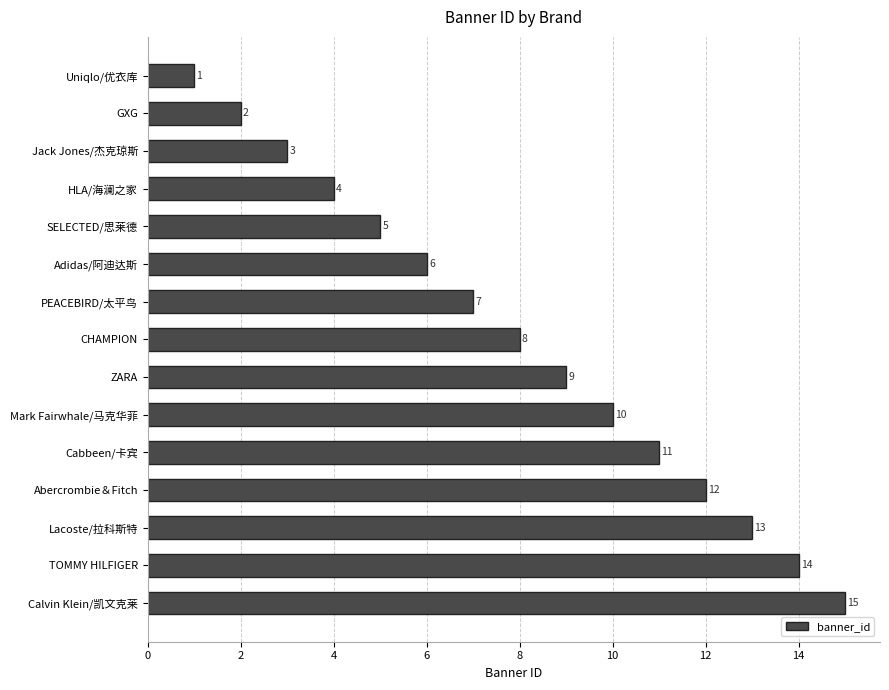

At which label is the value closest to 8?

CHAMPION